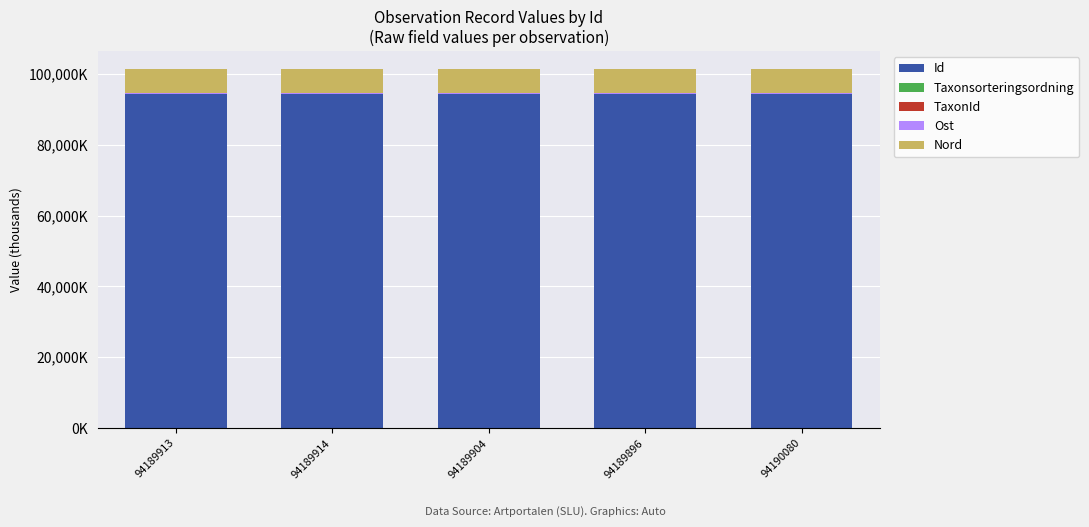

What value does the Ost series have at 94189913?

413.2